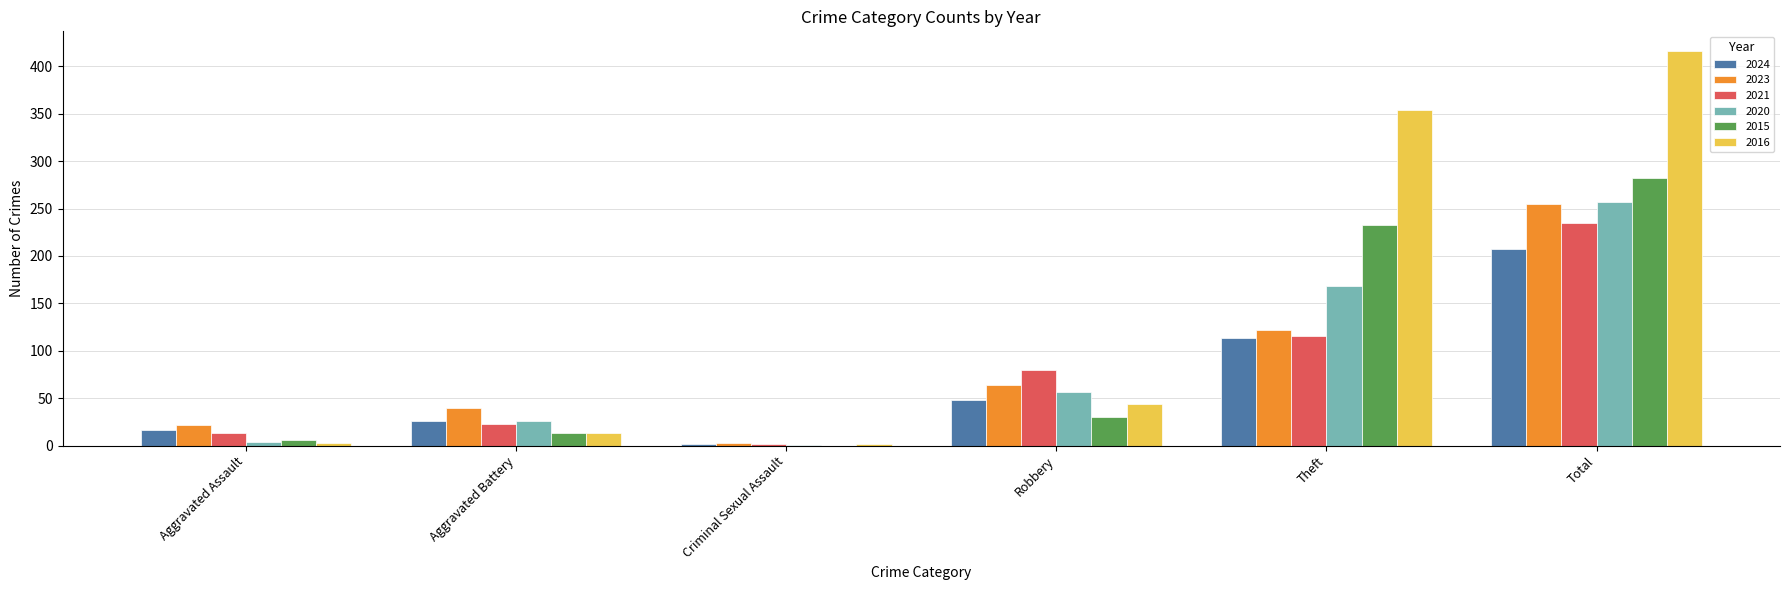

What is the greatest value displayed?

416